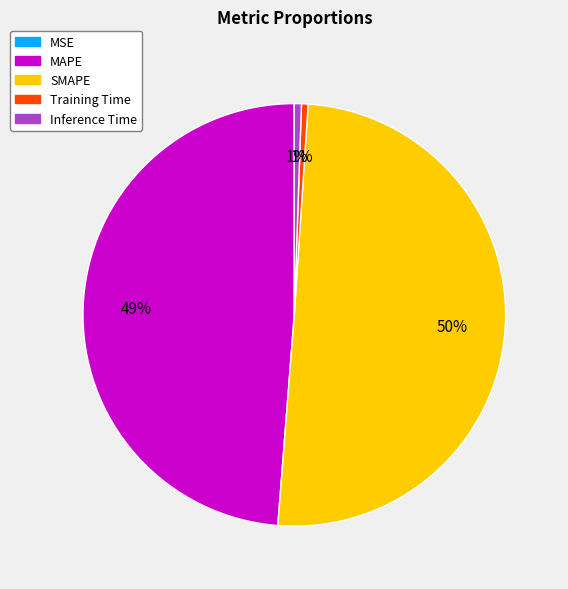

To the nearest percent, what is the average slice percentage?

20%